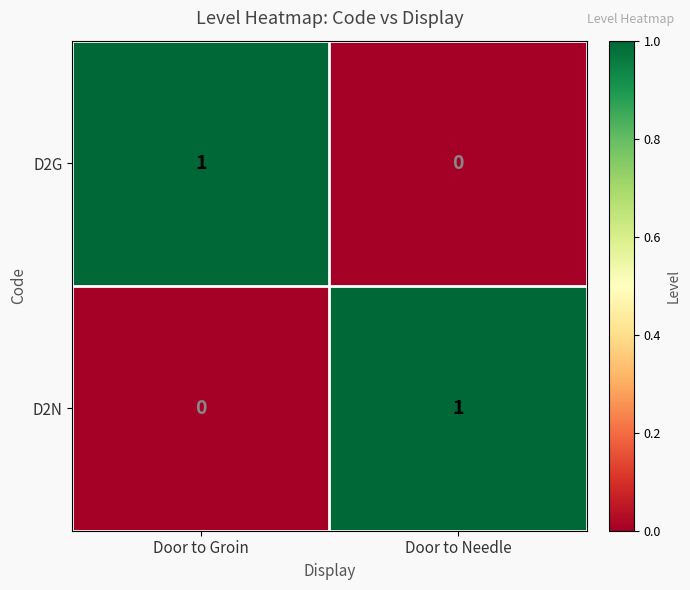

Where is D2N nearest to the value 0?

Door to Groin